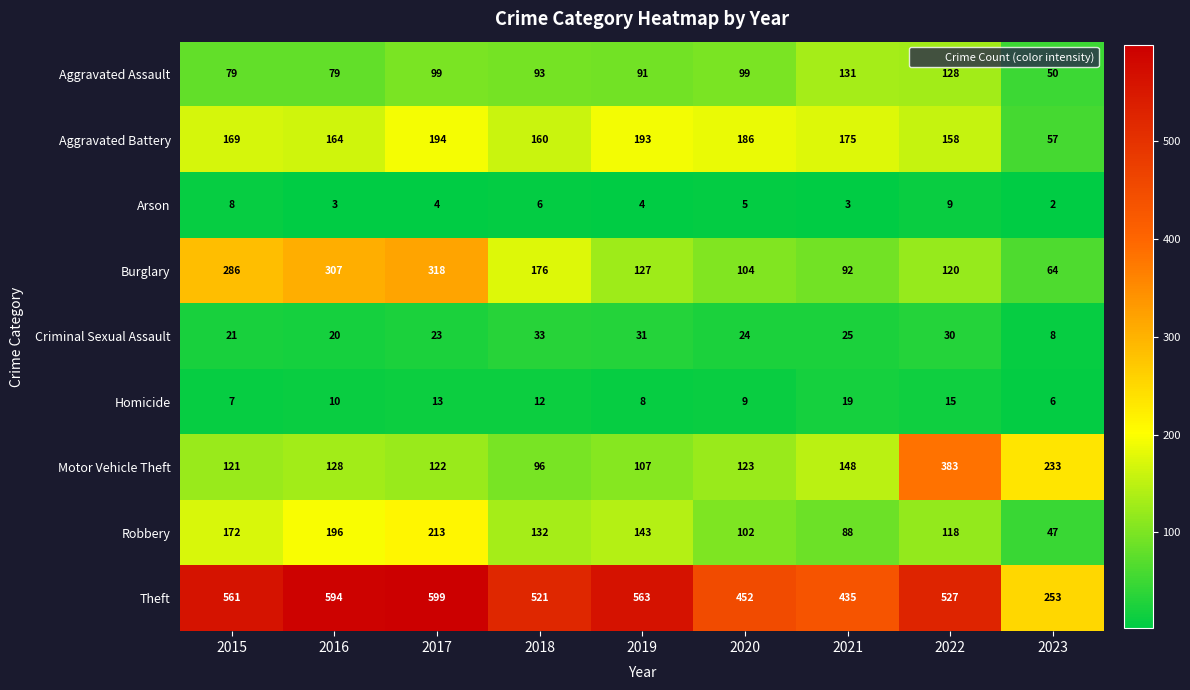

Which series has the widest spread of values?

Theft